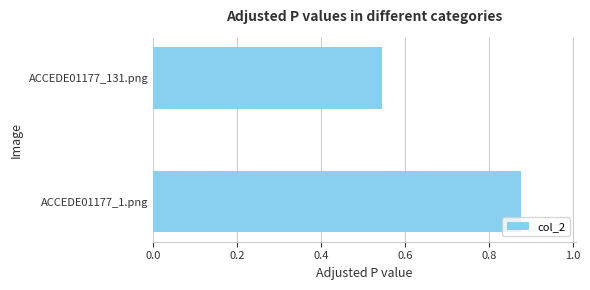

The value at ACCEDE01177_1.png is 1.2. True or false?

False